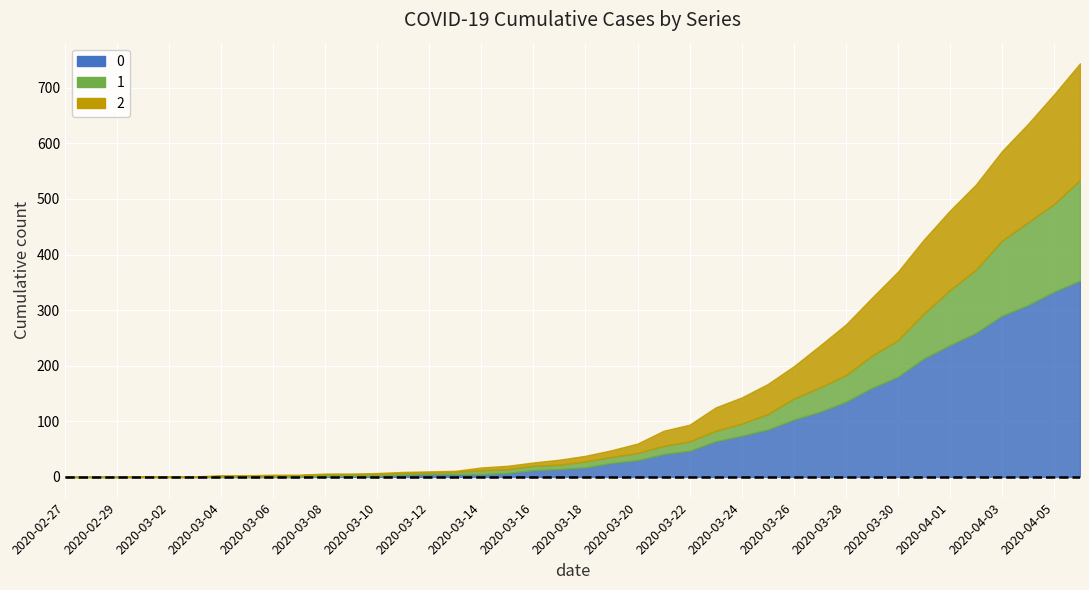

What is the value of the 2 point at the 13th from the left?

2